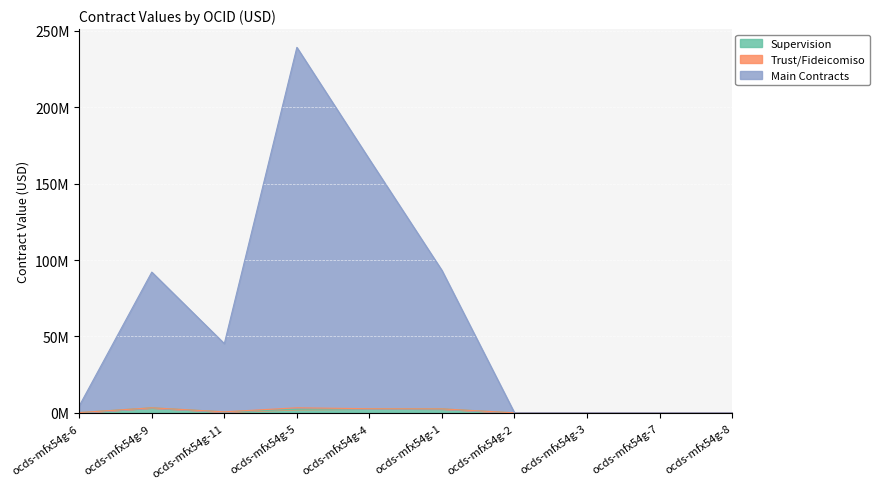

How many data points in Supervision are less than 648279?

5